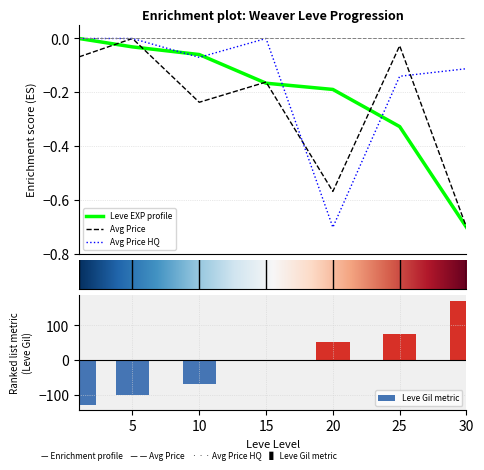

Is it true that Leve Gil metric equals 51.9 at 20?

True